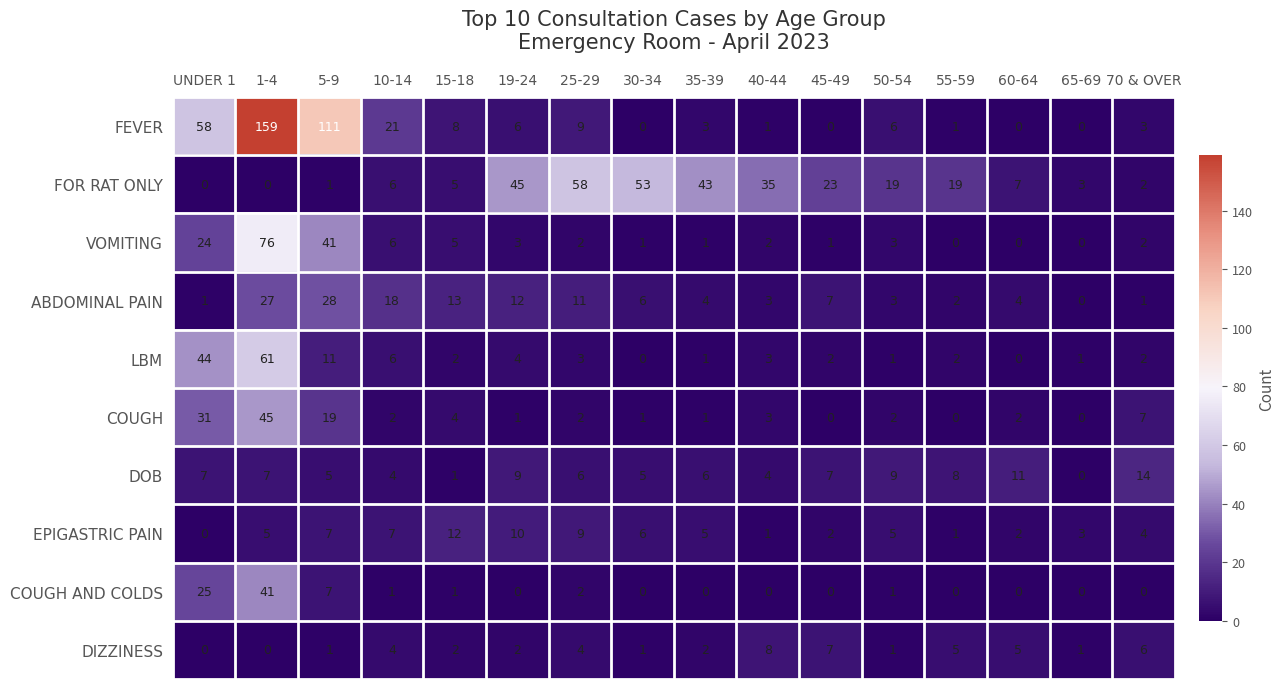

How many data points does each series have?

16